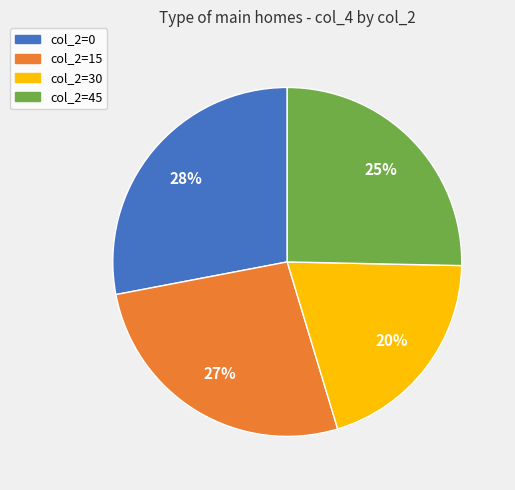

The col_2=15 slice represents 27% of the pie. True or false?

True